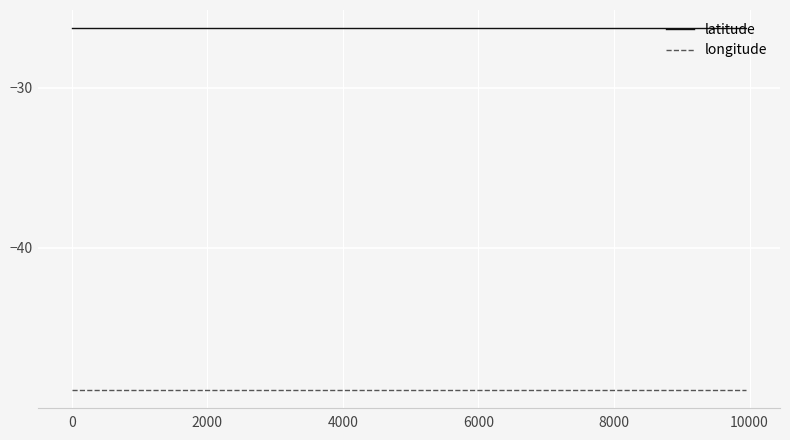

True or false: longitude and latitude cross at least once.

False